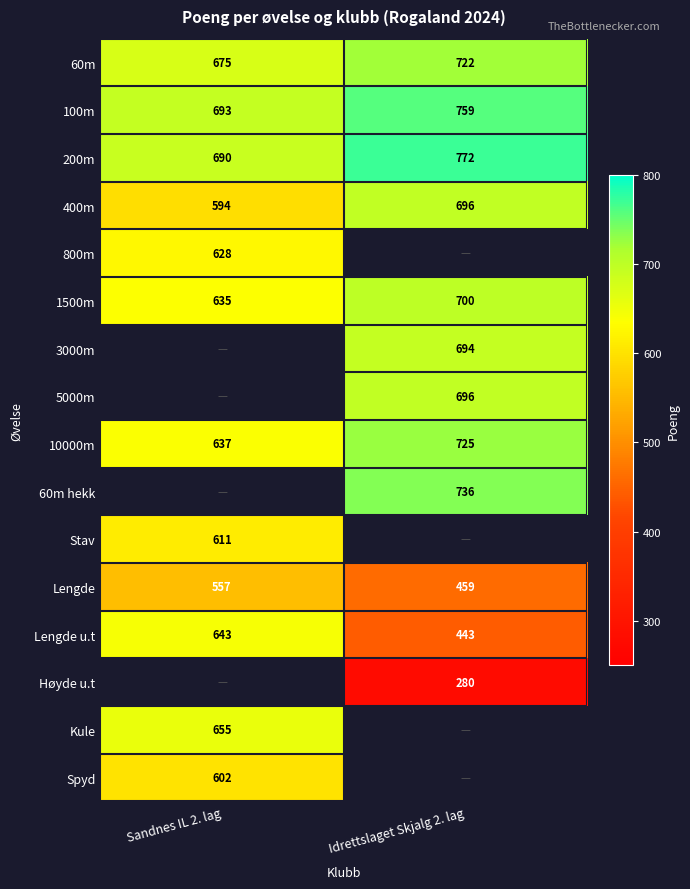

How many distinct data groups are displayed?

16